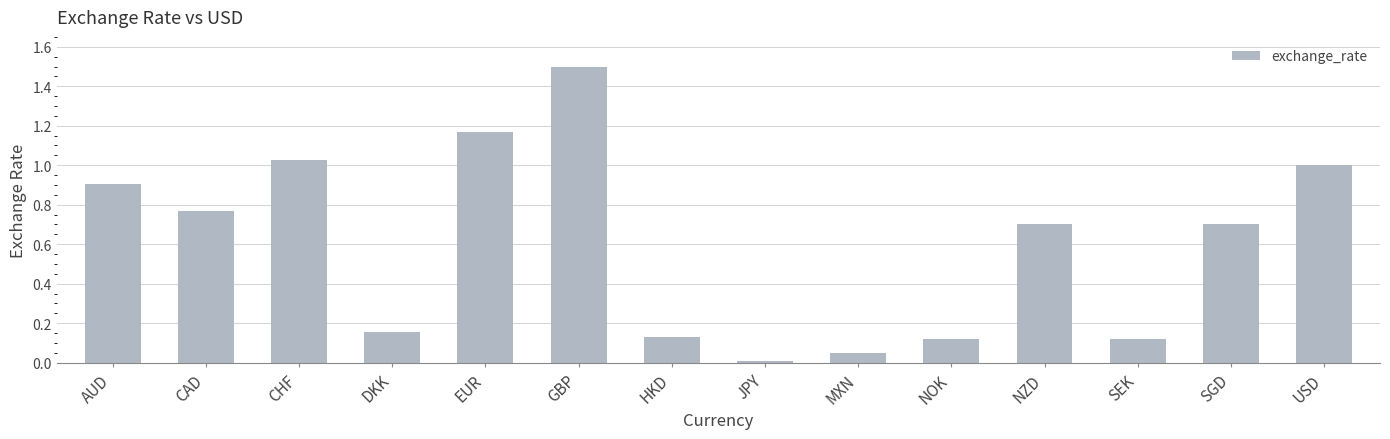

The value at MXN is 0.0. True or false?

False